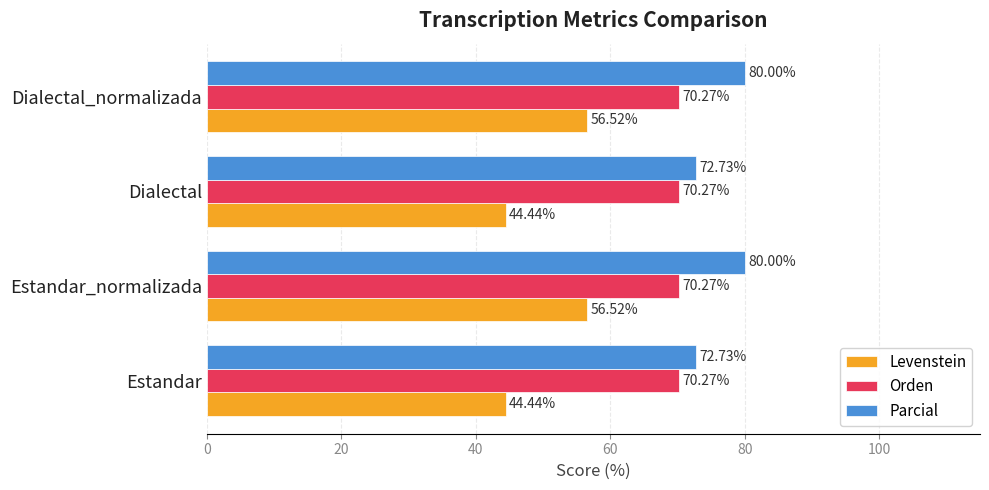

Rank the series by their maximum value, from highest to lowest.

Parcial, Orden, Levenstein